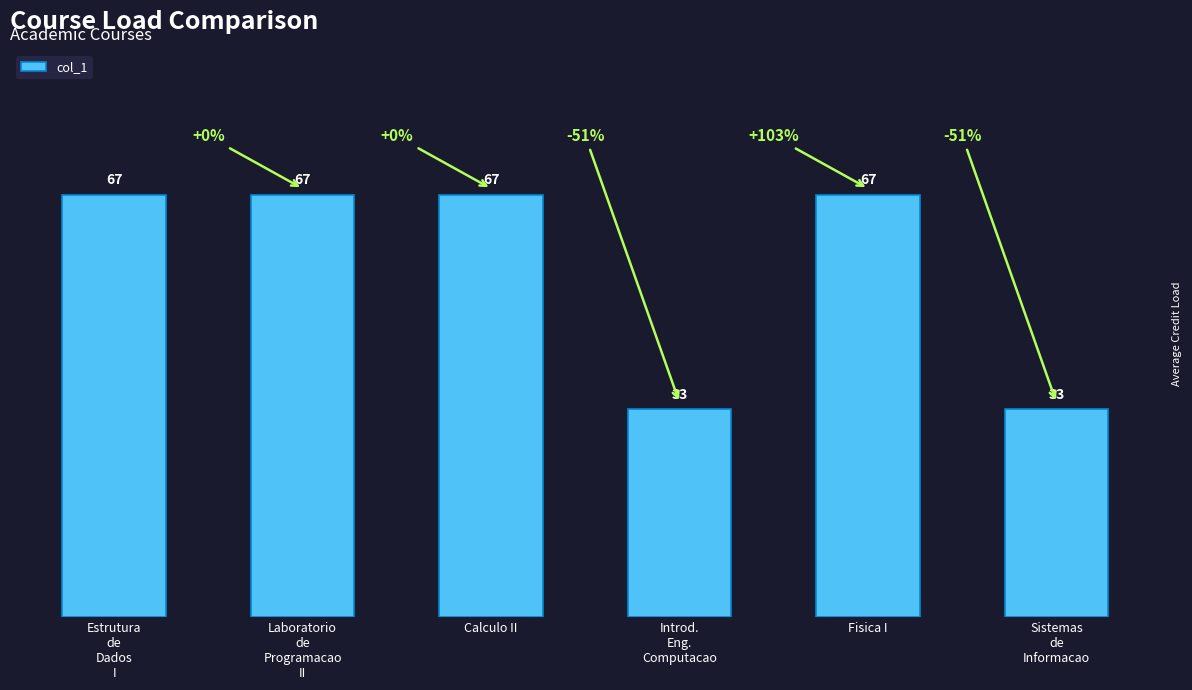

What is the minimum value shown in the chart?

33